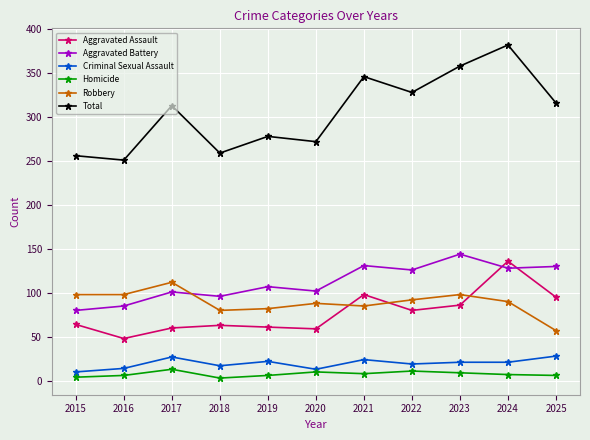

Count the number of data series in this chart.

6